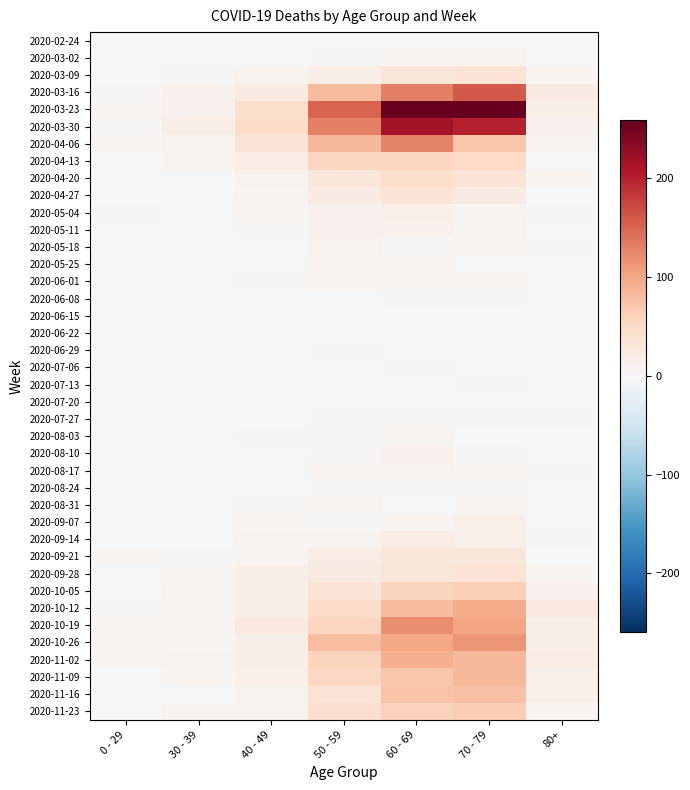

List the series in order of their peak value, highest first.

2020-03-23, 2020-03-30, 2020-03-16, 2020-04-06, 2020-10-19, 2020-10-26, 2020-10-12, 2020-11-02, 2020-11-09, 2020-11-16, 2020-11-23, 2020-10-05, 2020-04-13, 2020-04-20, 2020-03-09, 2020-09-28, 2020-04-27, 2020-09-21, 2020-09-14, 2020-05-04, 2020-09-07, 2020-05-11, 2020-08-10, 2020-05-18, 2020-08-17, 2020-08-03, 2020-03-02, 2020-05-25, 2020-08-31, 2020-06-01, 2020-08-24, 2020-06-08, 2020-06-29, 2020-07-06, 2020-07-13, 2020-07-27, 2020-06-15, 2020-06-22, 2020-07-20, 2020-02-24